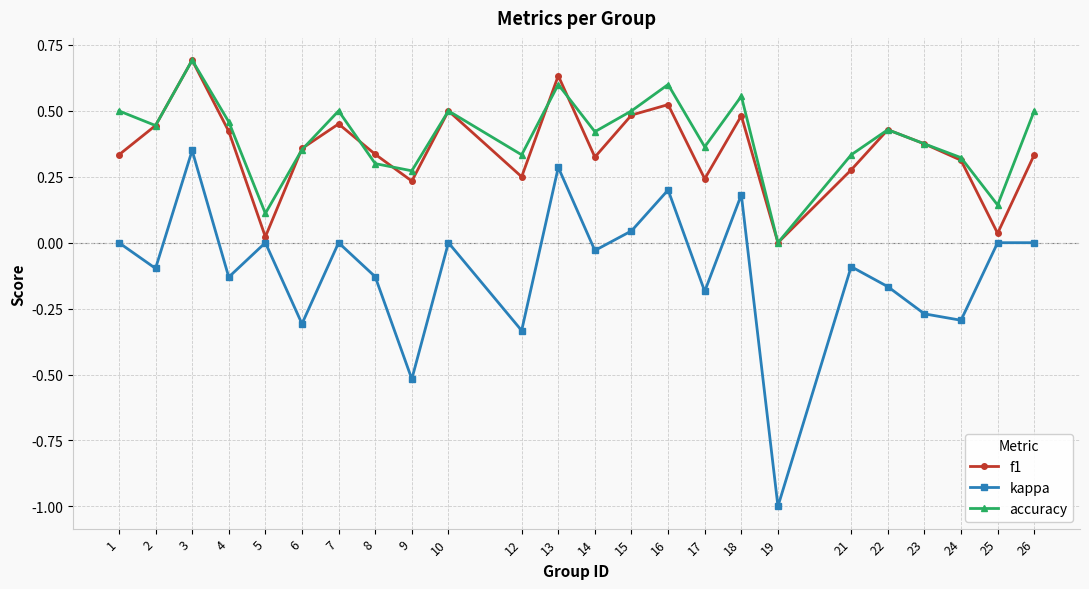

True or false: accuracy has a value of 0.0 at 19.

True